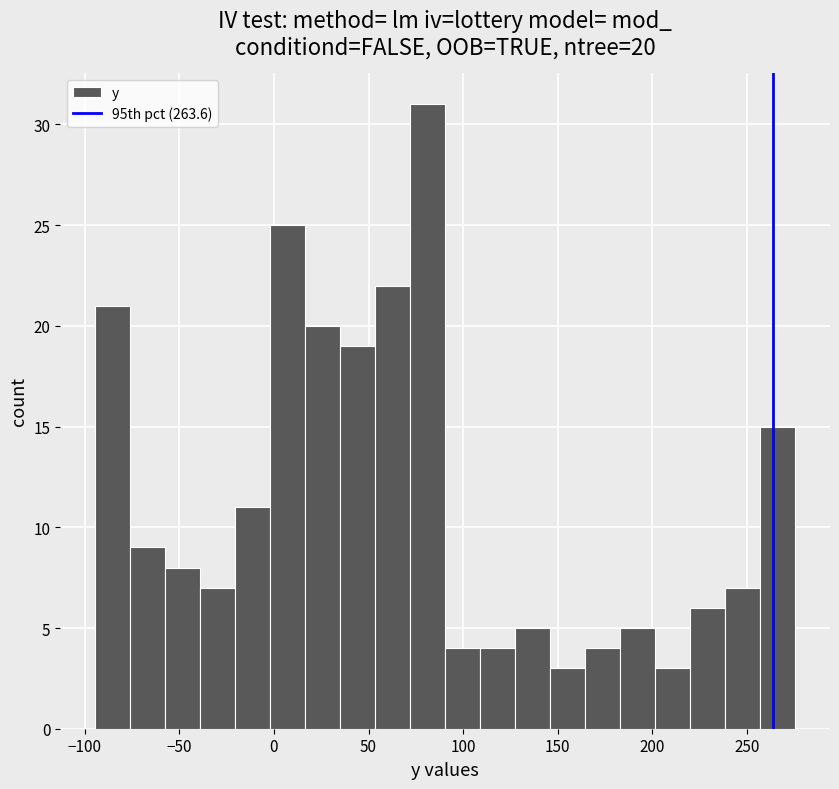

Around what value on the x-axis is the tallest bar? Give the approximate position of its centre, as read against the axis.

80